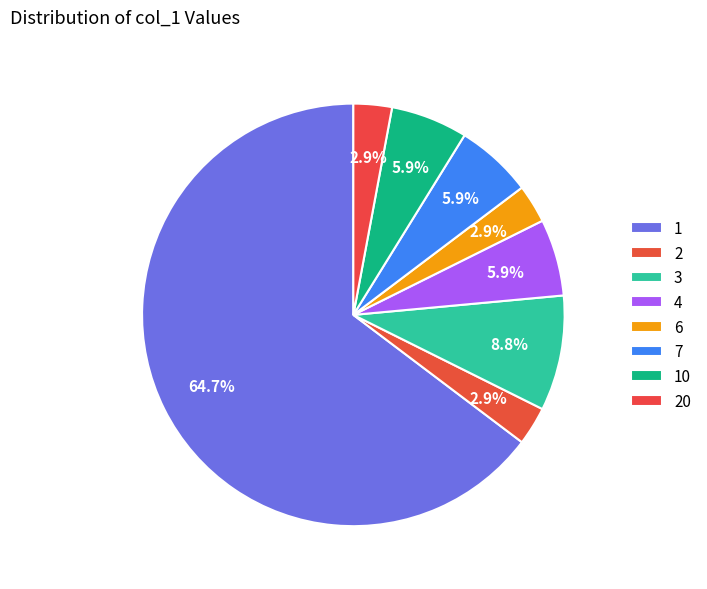

True or false: 7 accounts for 6% of the total.

True